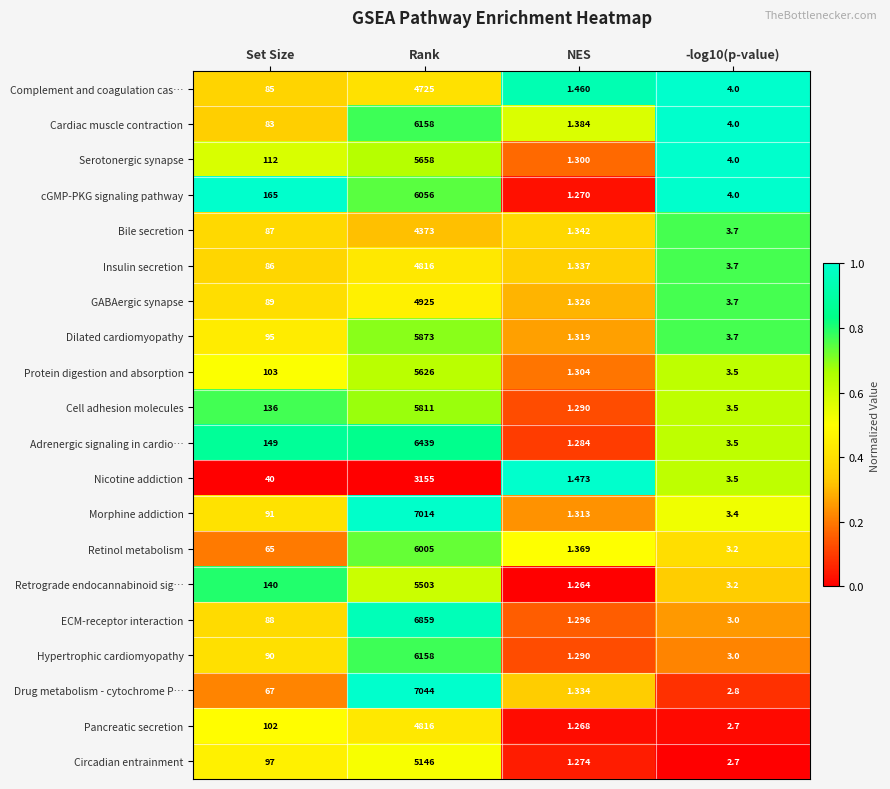

At which category is the sum across all series the highest?

Rank